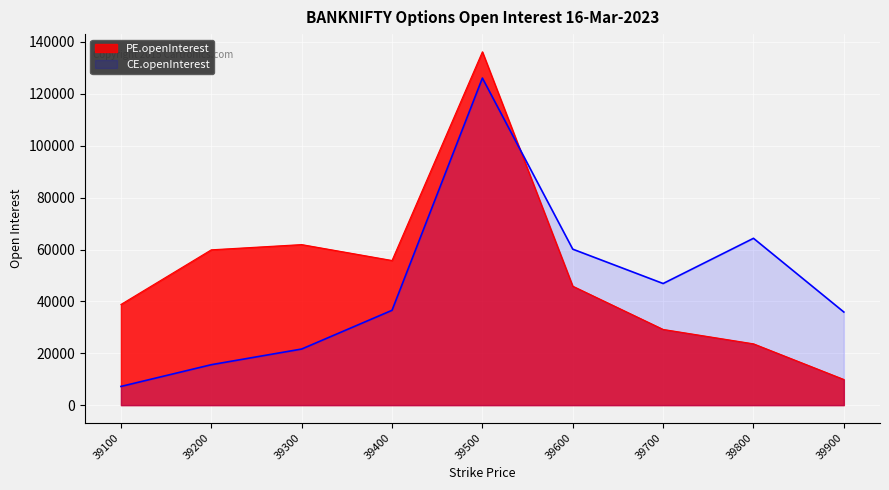

What is the sum of all CE.openInterest values?

414347